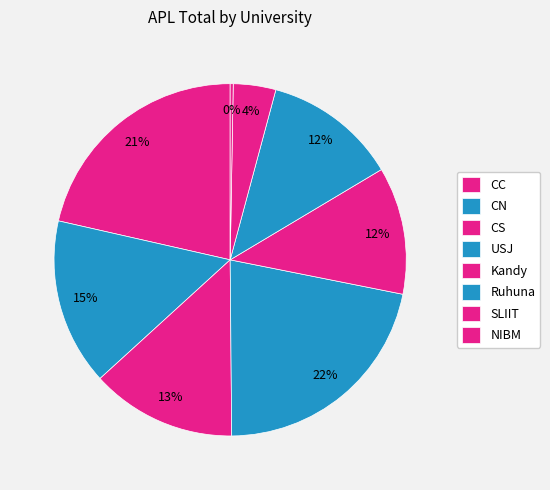

True or false: CS accounts for 19% of the total.

False